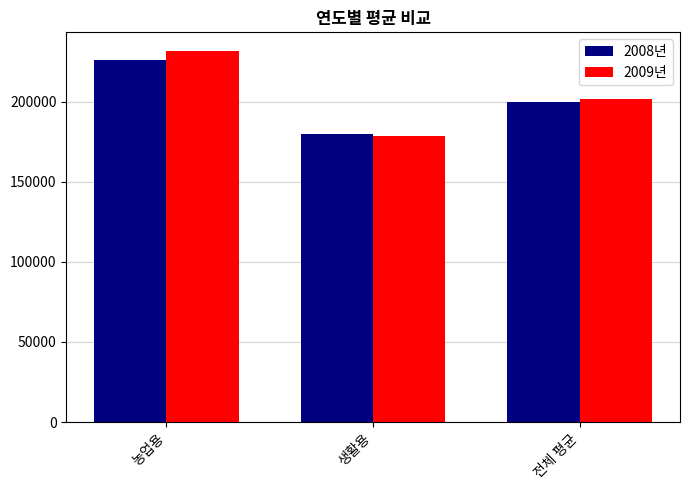

Which category has the highest value in the 2009년 series?

농업용